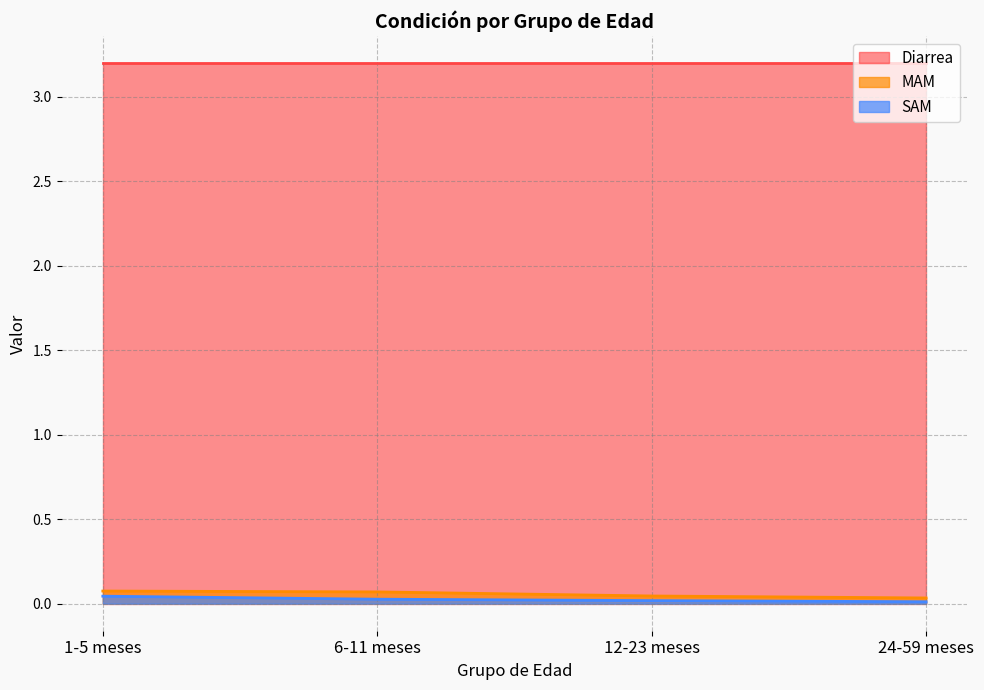

What is the sum of the MAM values at 6-11 meses and 12-23 meses?

0.1